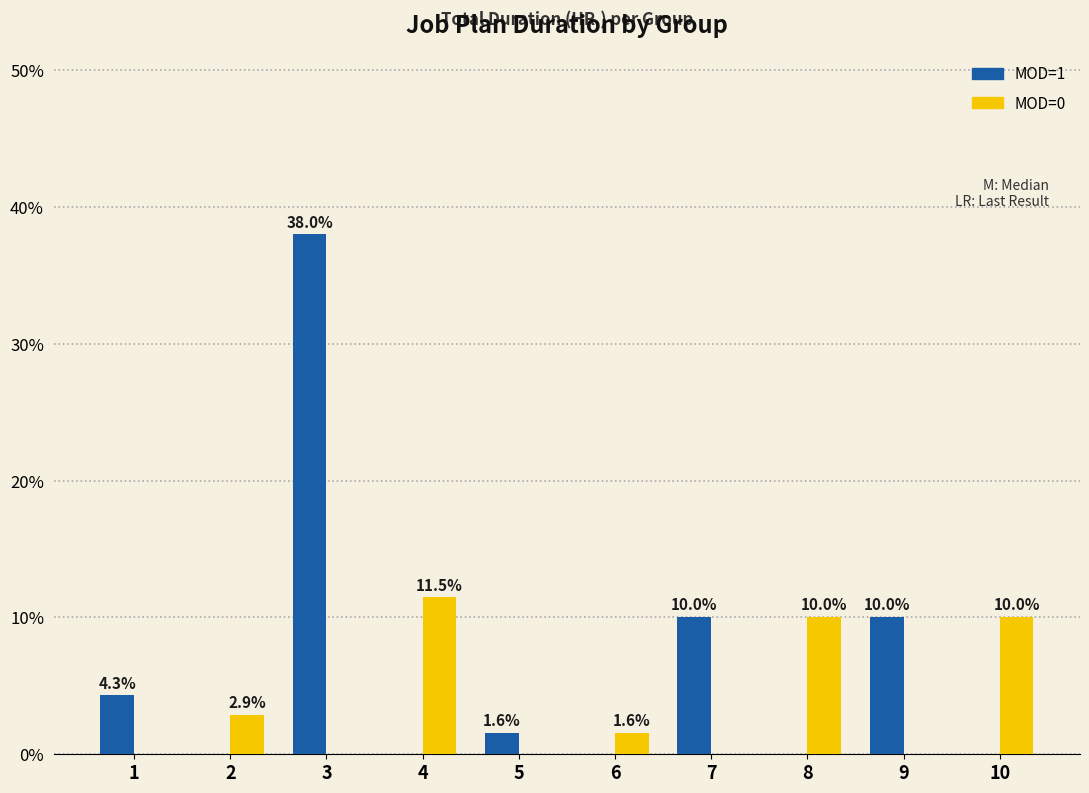

Read the MOD=1 value at 7.

10.0